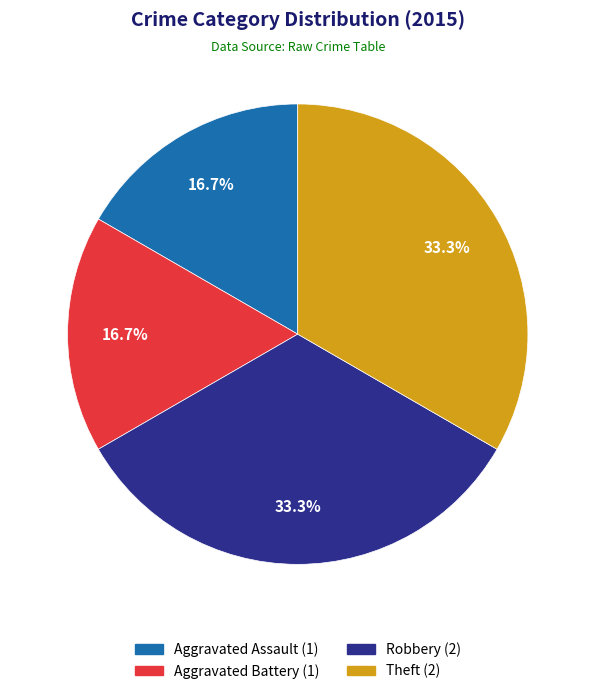

To the nearest percent, what percentage of the pie is Aggravated Battery?

17%